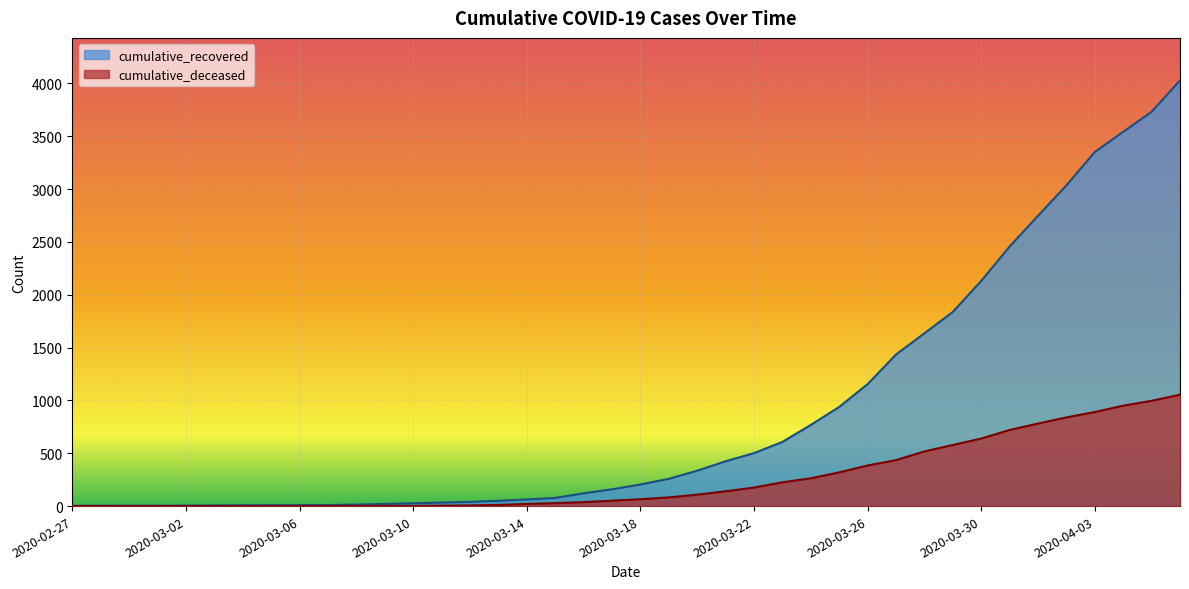

What is the difference between the maximum and minimum values in the cumulative_deceased series?

1054